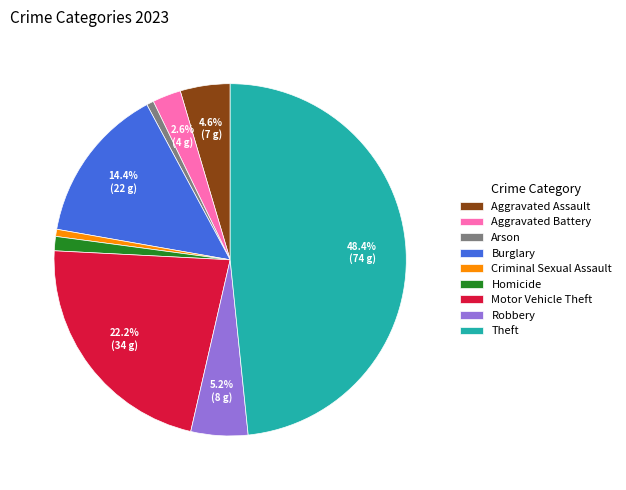

How much of the chart is everything except Robbery?

94.8%